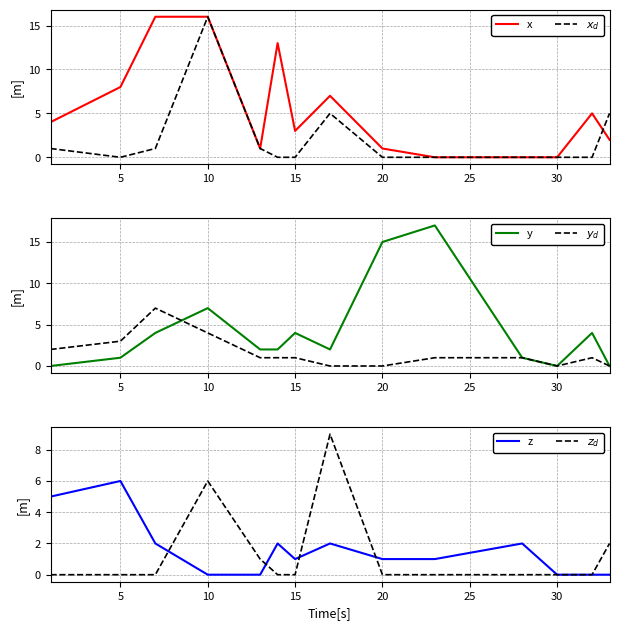

List the series in order of their peak value, highest first.

y, x, $x_d$, $z_d$, $y_d$, z